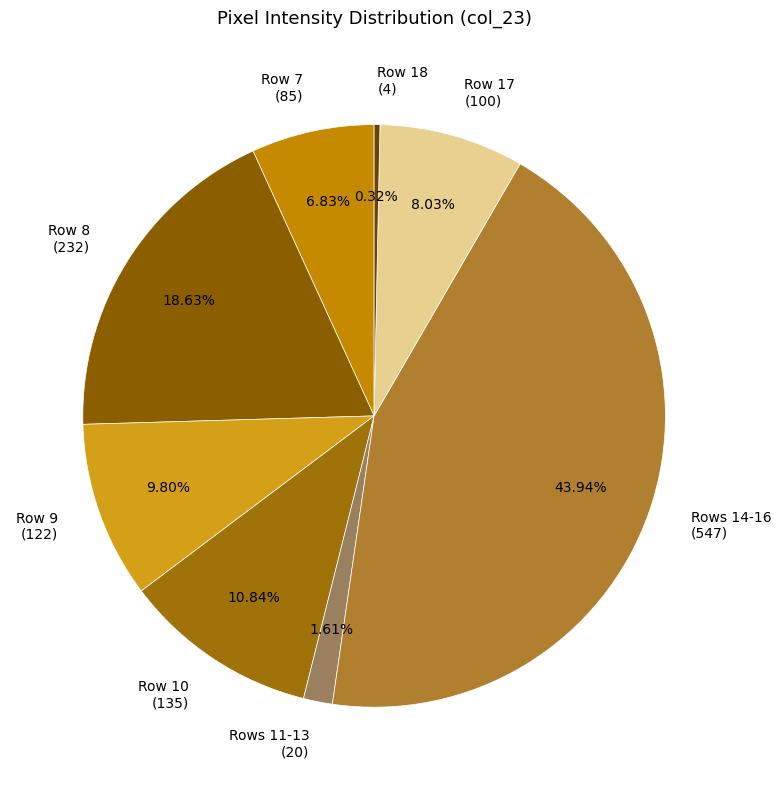

Which slice is the largest?

Rows 14-16 (547)